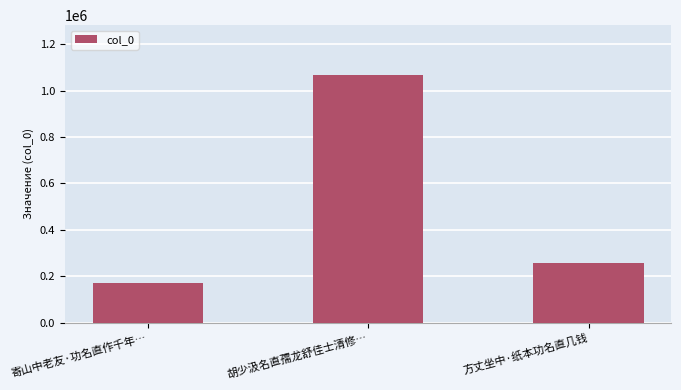

How many data points does each series have?

3